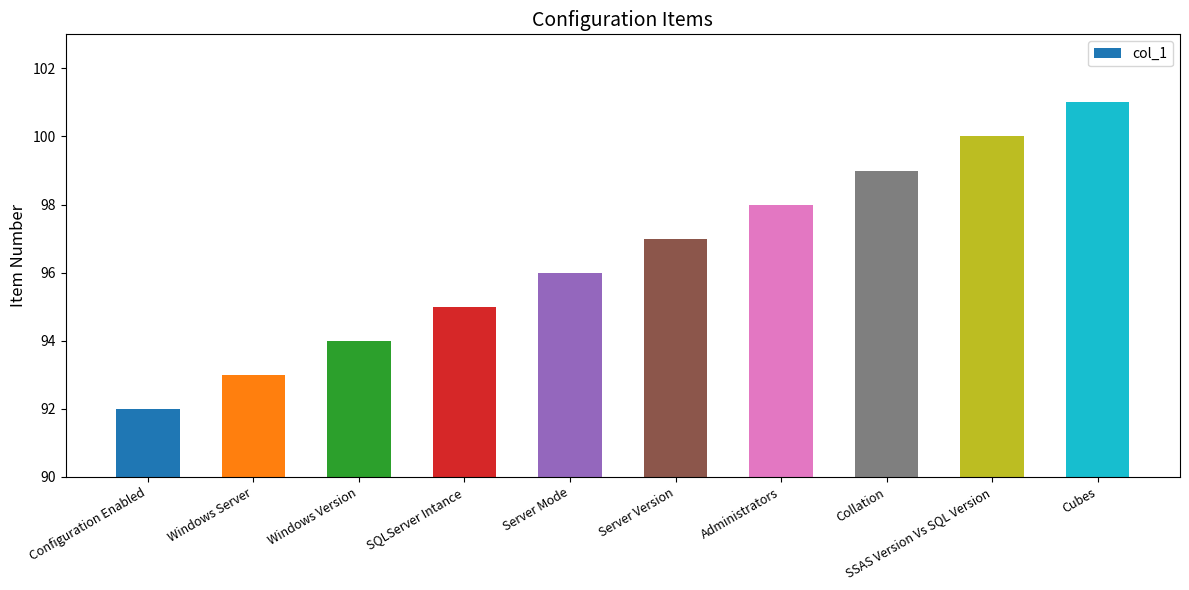

Are the bars horizontal?

No